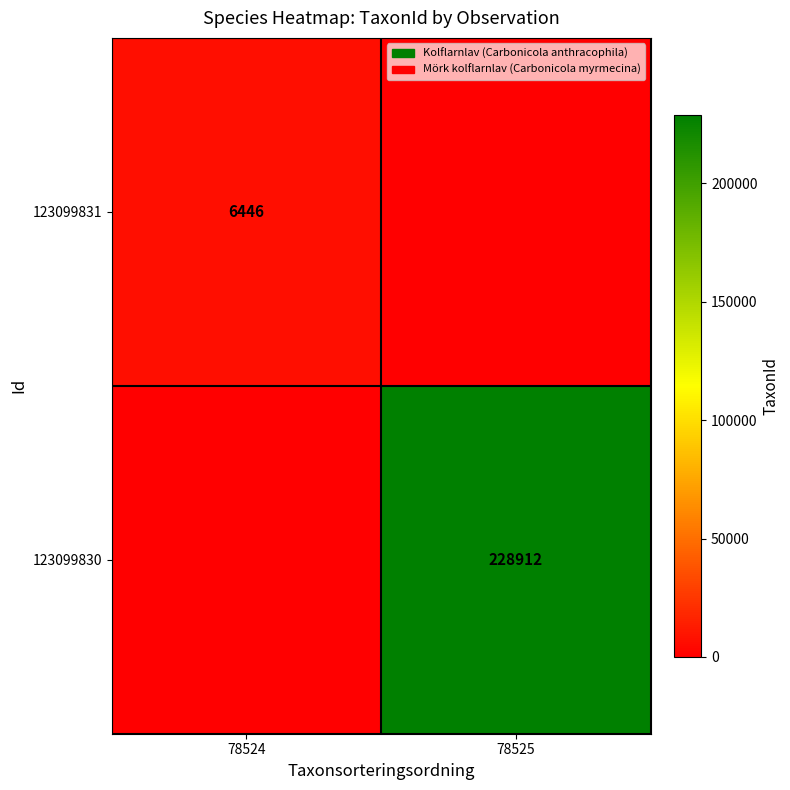

The 123099830 series shows 228912 at 78525. True or false?

True